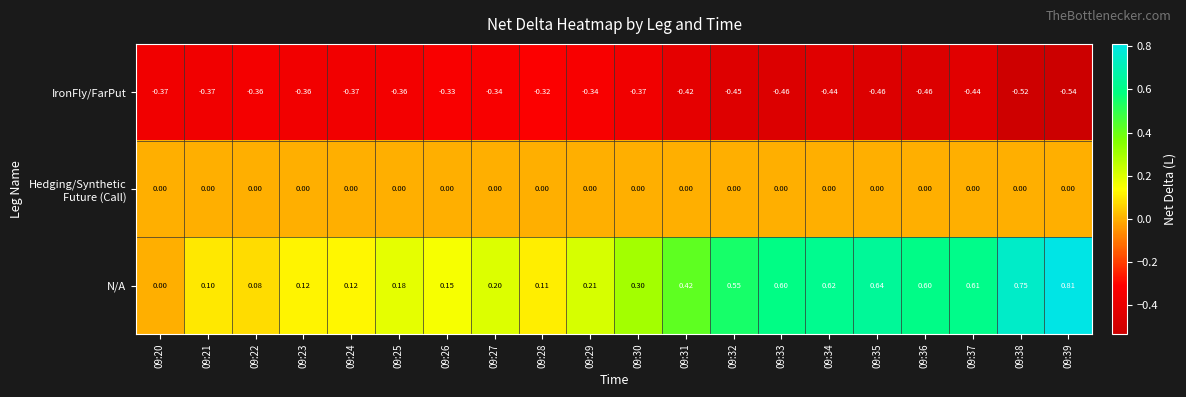

Which series has the largest total across all categories?

N/A